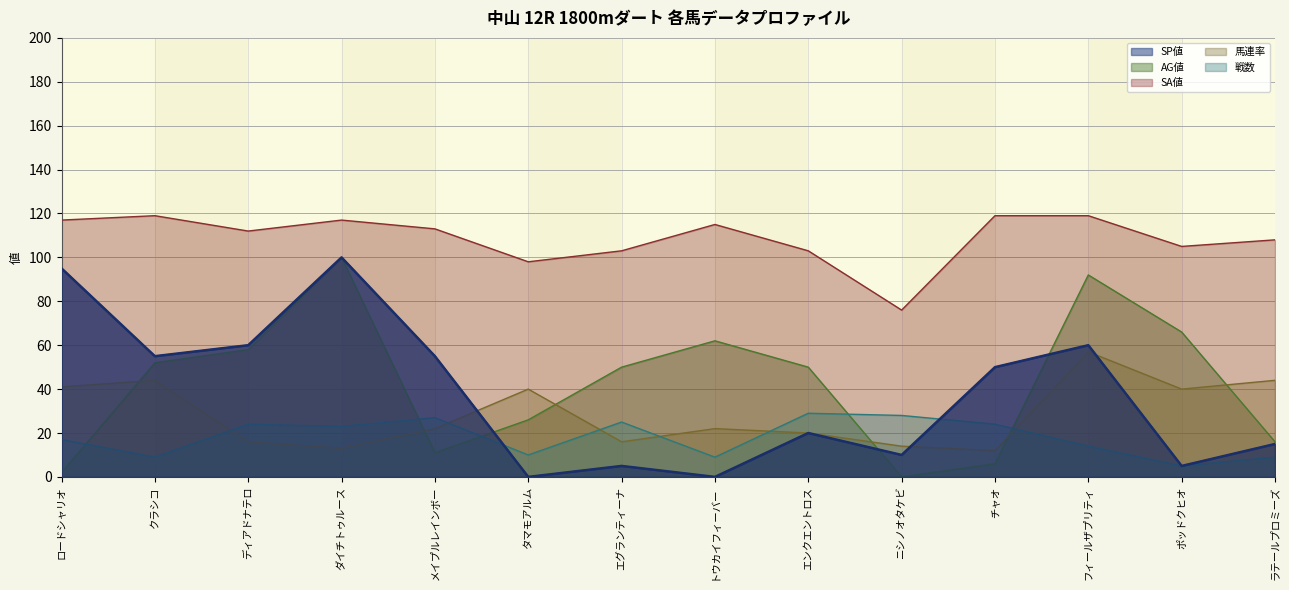

True or false: 戦数 and SA値 intersect in this chart.

False